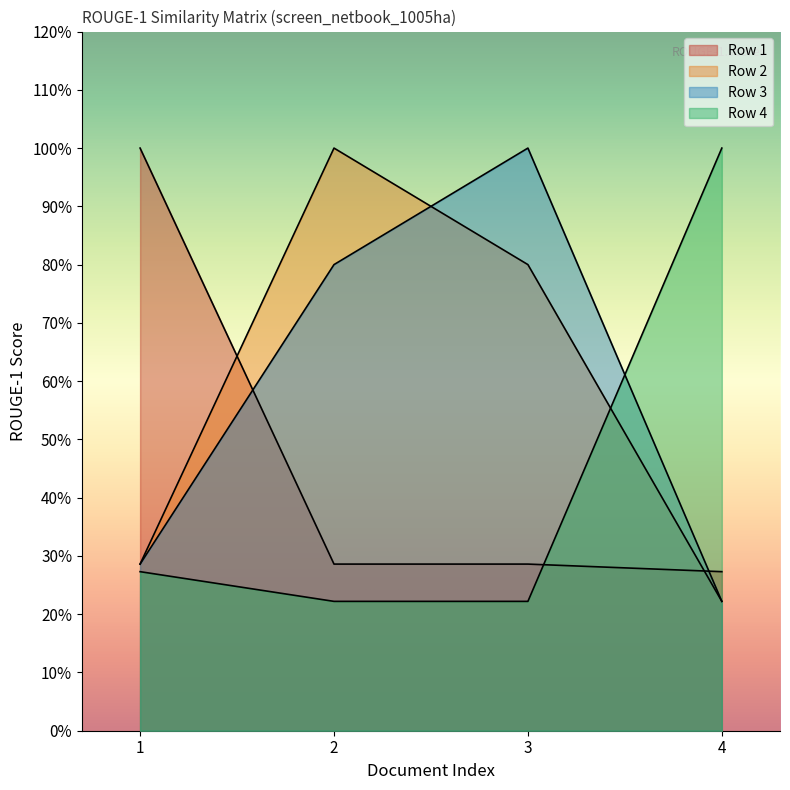

Reading left to right, what are all the values shown in this chart?

Row 1: 1.0	0.3	0.3	0.3
Row 2: 0.3	1.0	0.8	0.2
Row 3: 0.3	0.8	1.0	0.2
Row 4: 0.3	0.2	0.2	1.0